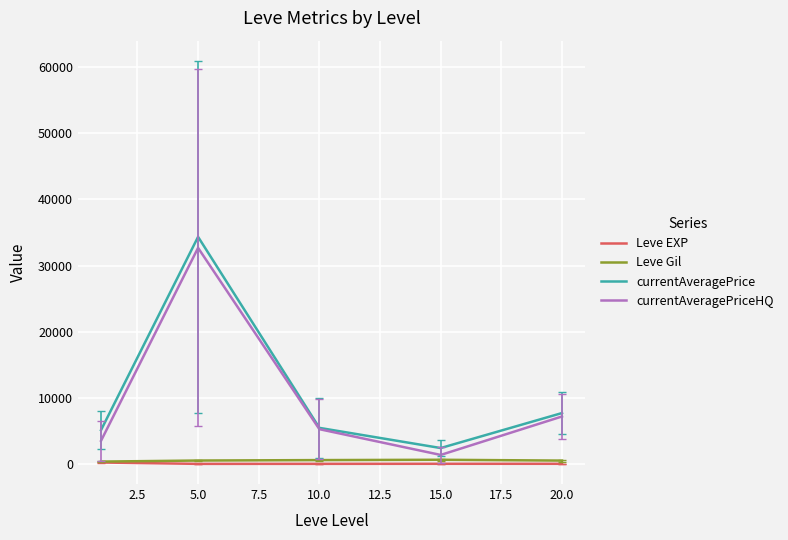

True or false: currentAveragePrice and Leve EXP intersect in this chart.

False